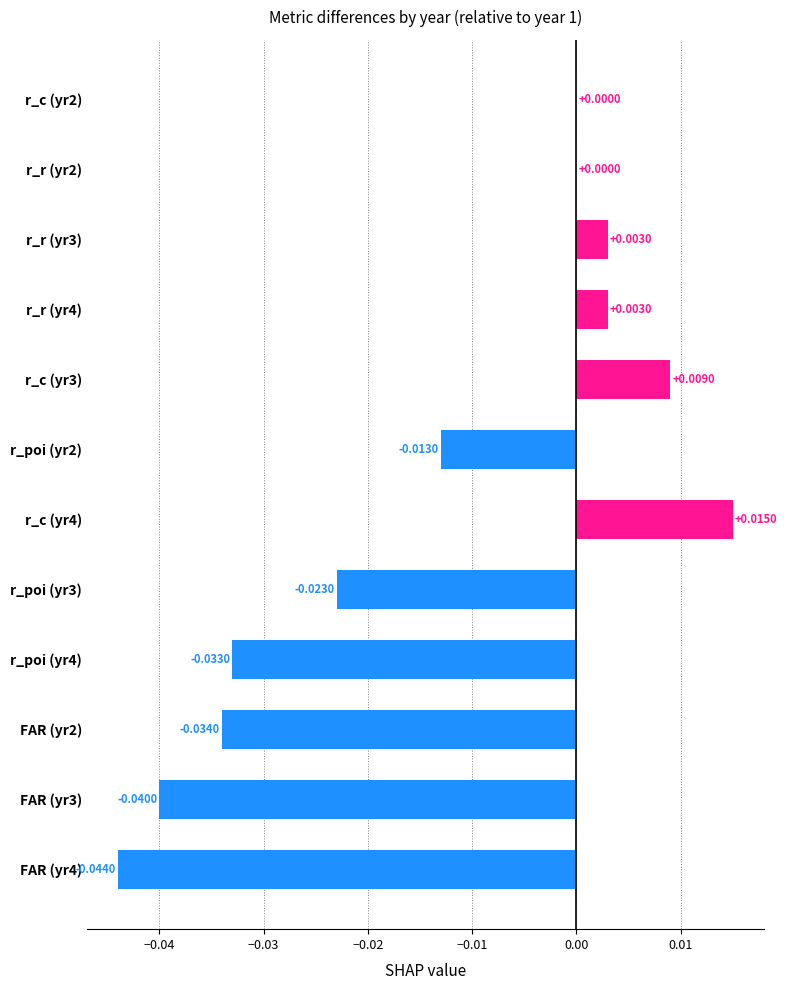

Which has a higher value, r_c (yr3) or r_c (yr2)?

r_c (yr3)